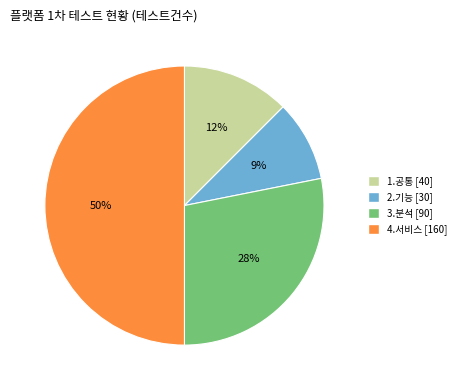

Is 1.공통 the majority of the pie?

No